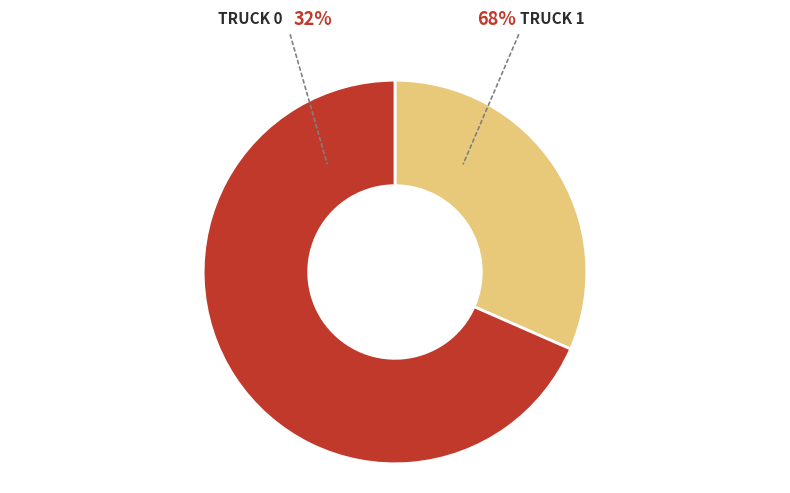

Is there a majority slice in this chart?

Yes